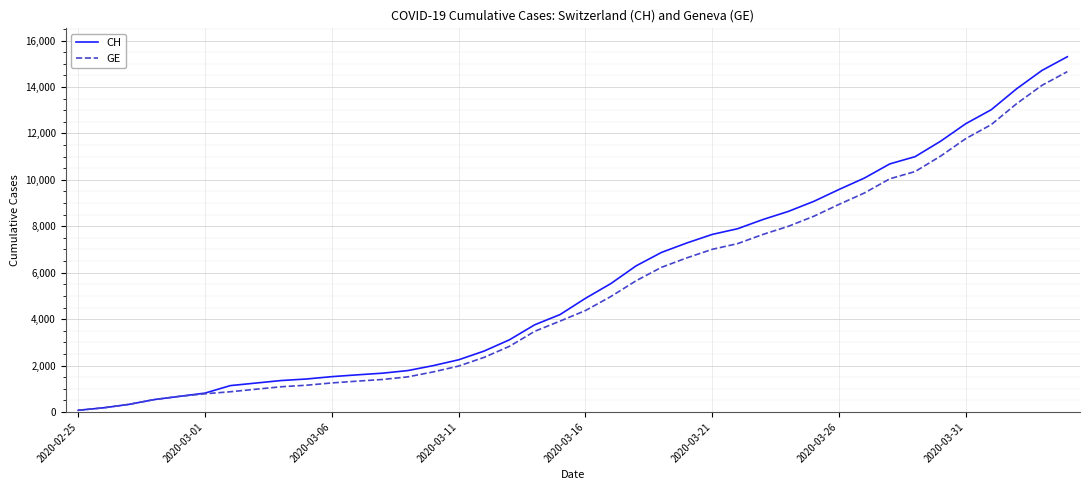

What is the maximum value shown in the chart?

15304